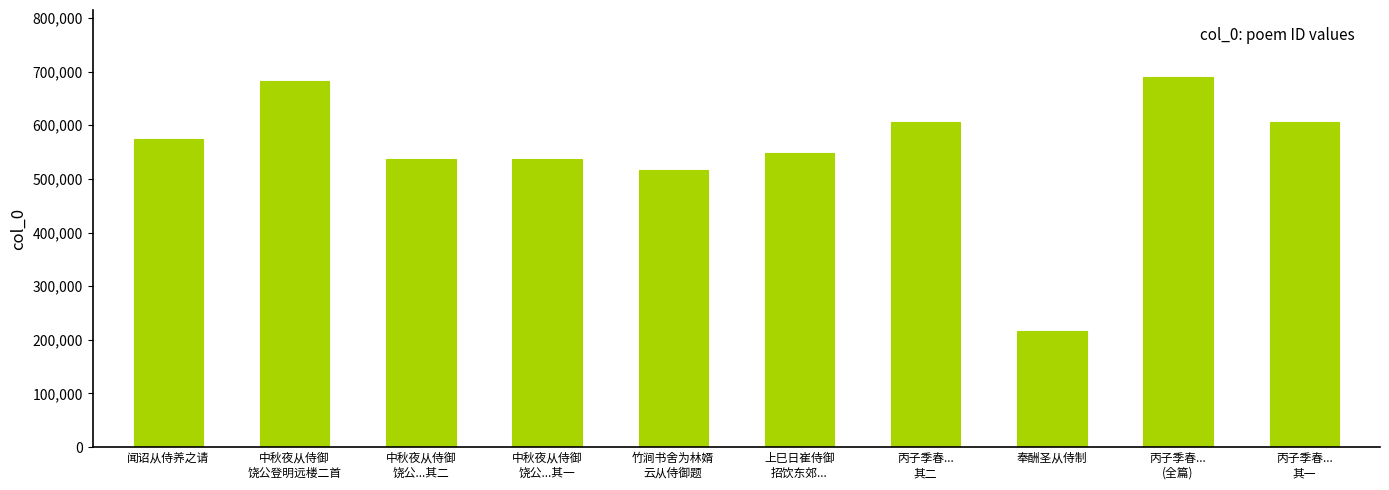

Which label corresponds to the smallest value in the chart?

奉酬圣从侍制